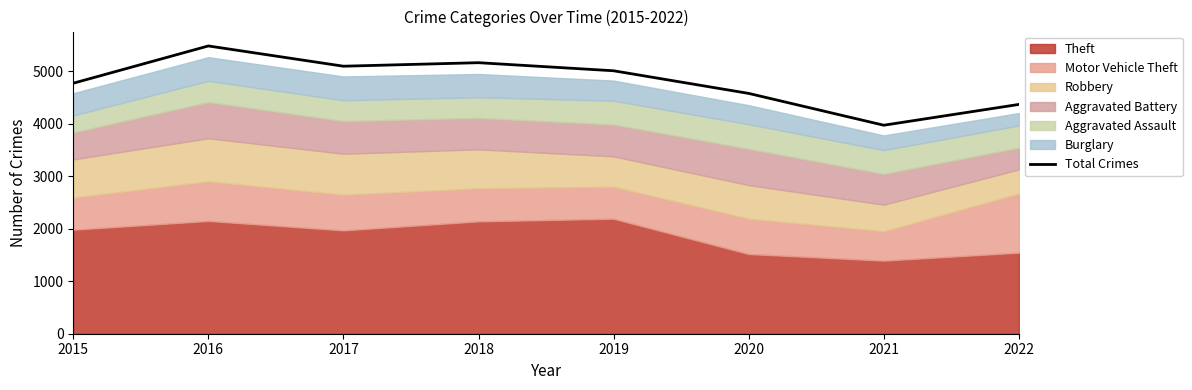

Rank the categories by value from highest to lowest.

2016, 2018, 2017, 2019, 2015, 2020, 2022, 2021